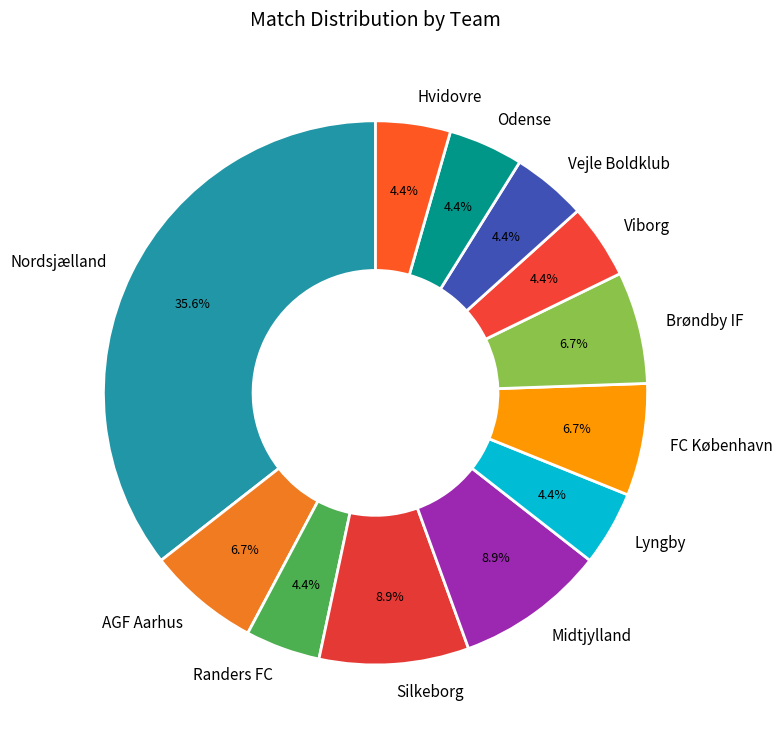

Combined, what portion of the pie is Odense and Nordsjælland?

40.0%